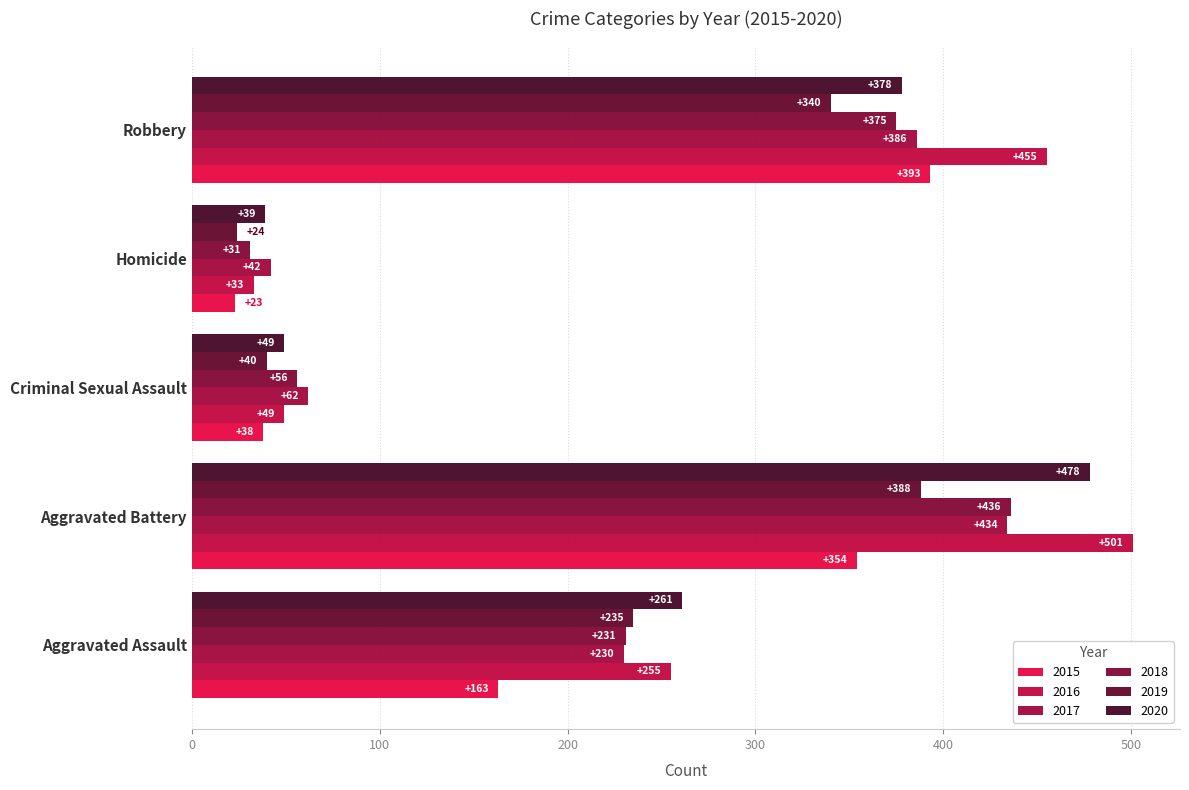

How many data points in 2020 are less than 261?

2